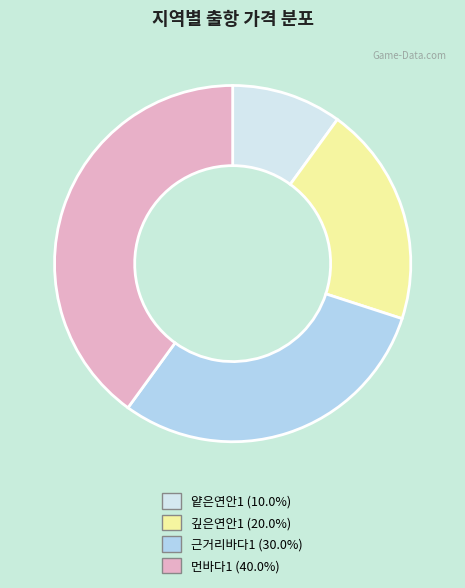

How many segments does this pie chart have?

4